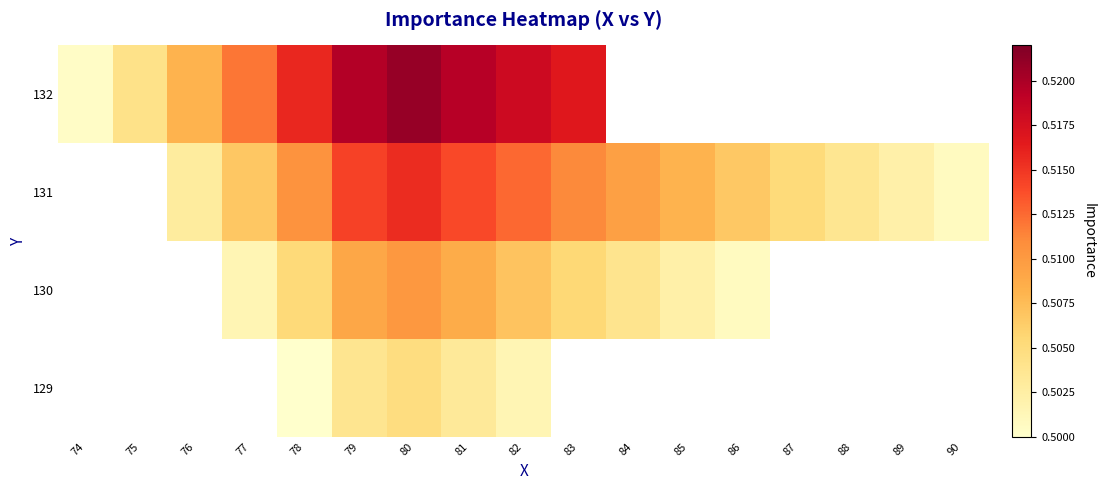

How many data points in 132 are above 0?

10